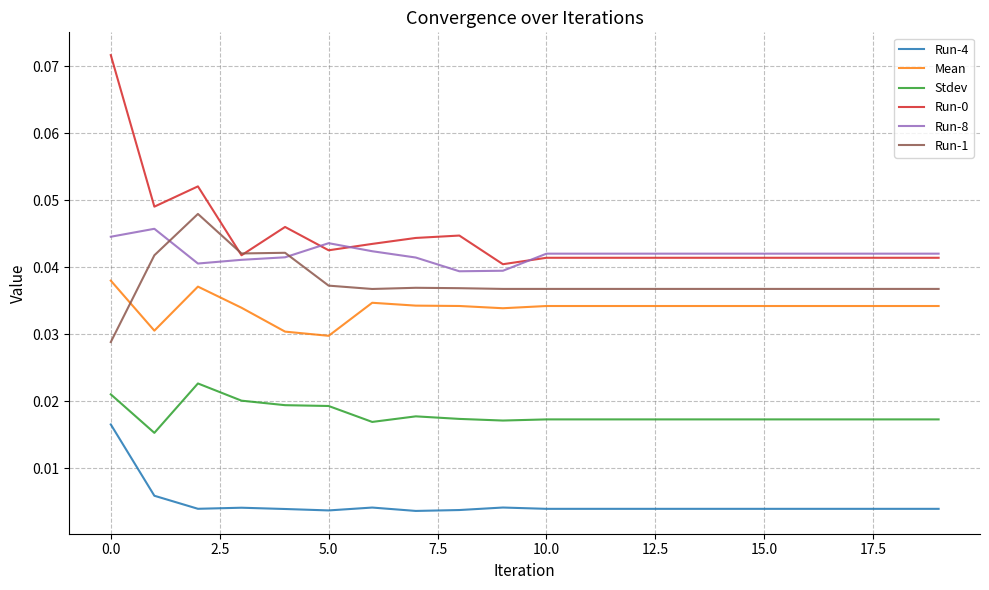

True or false: Stdev and Run-1 cross at least once.

False